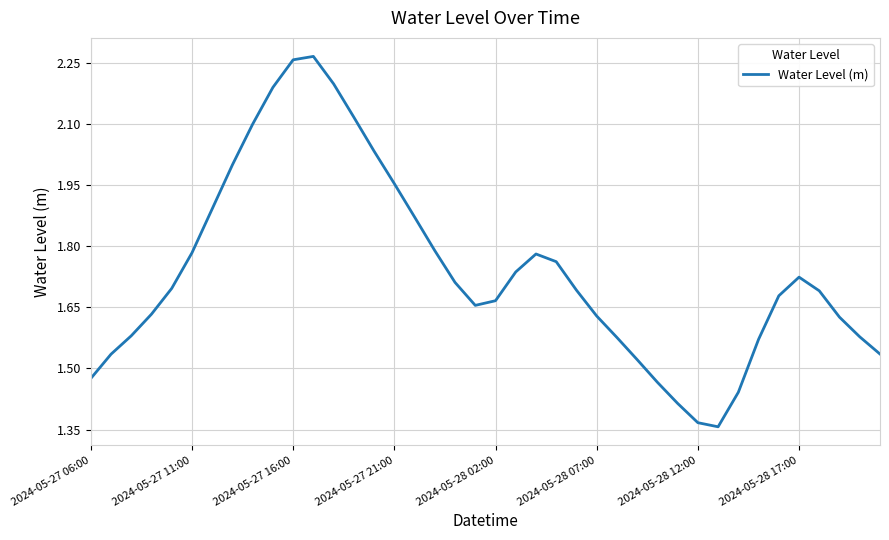

What is the difference between the maximum and minimum values?

0.9